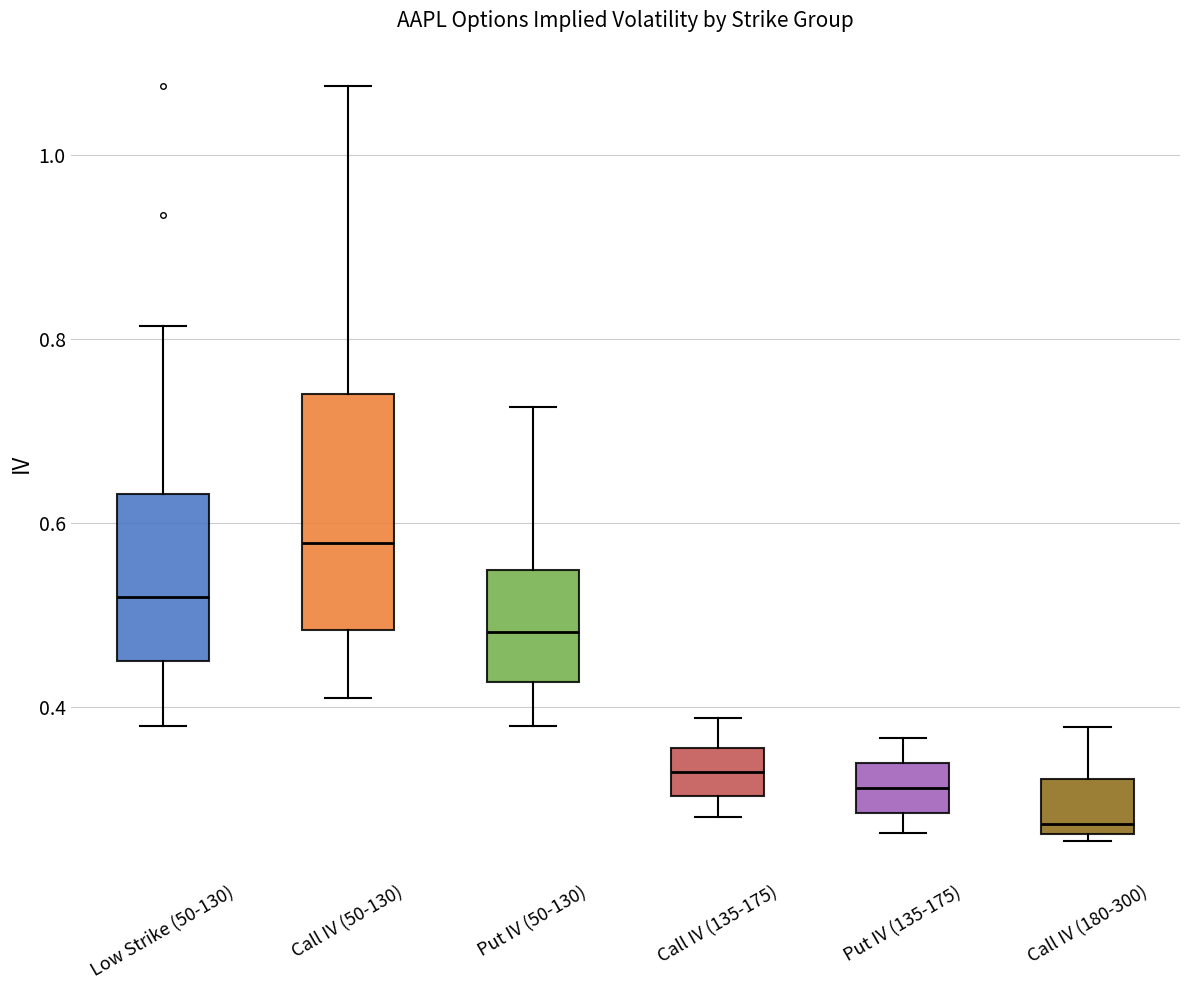

Which box's median line is the highest?

Call IV (50-130)